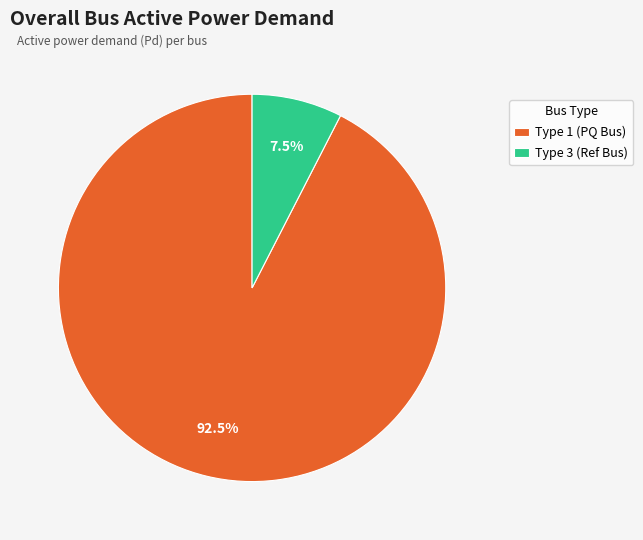

Combined, do Type 3 (Ref Bus) and Type 1 (PQ Bus) account for over 50%?

Yes